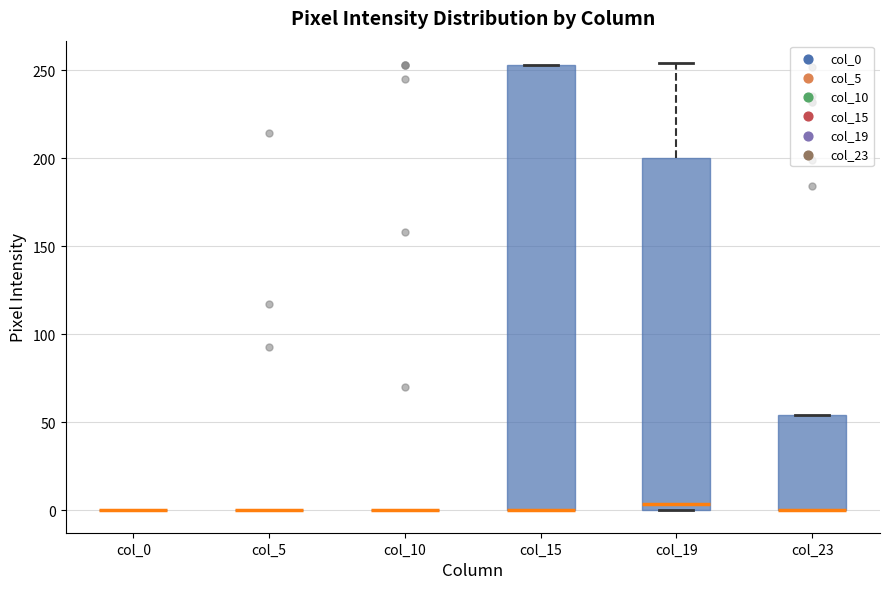

Comparing the boxes themselves (not the whiskers), which one is the tallest?

col_15